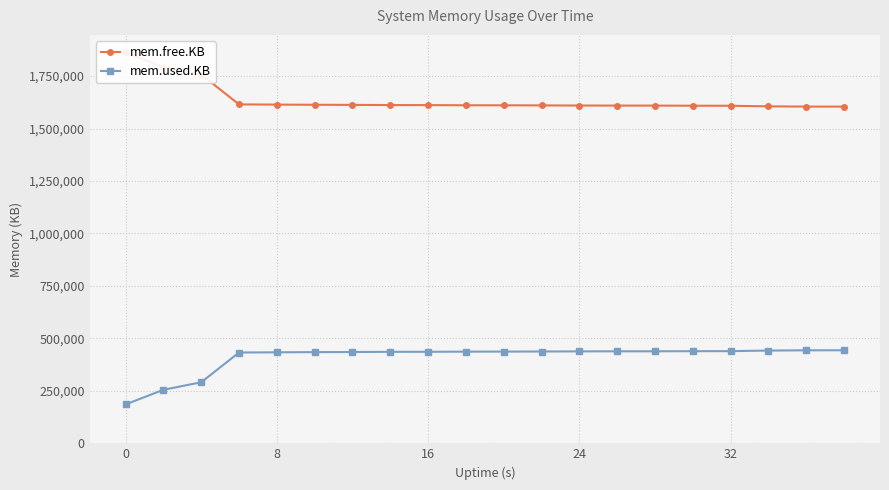

What is the value of the mem.used.KB point at the 3rd from the left?

290972